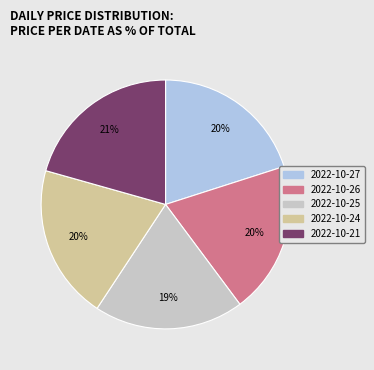

Combined, do 2022-10-26 and 2022-10-27 account for over 50%?

No